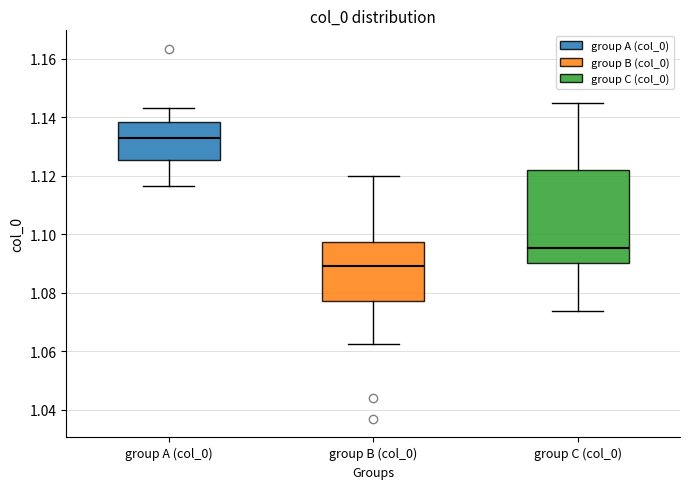

Which box is the tallest, from its lower edge to its upper edge?

group C (col_0)